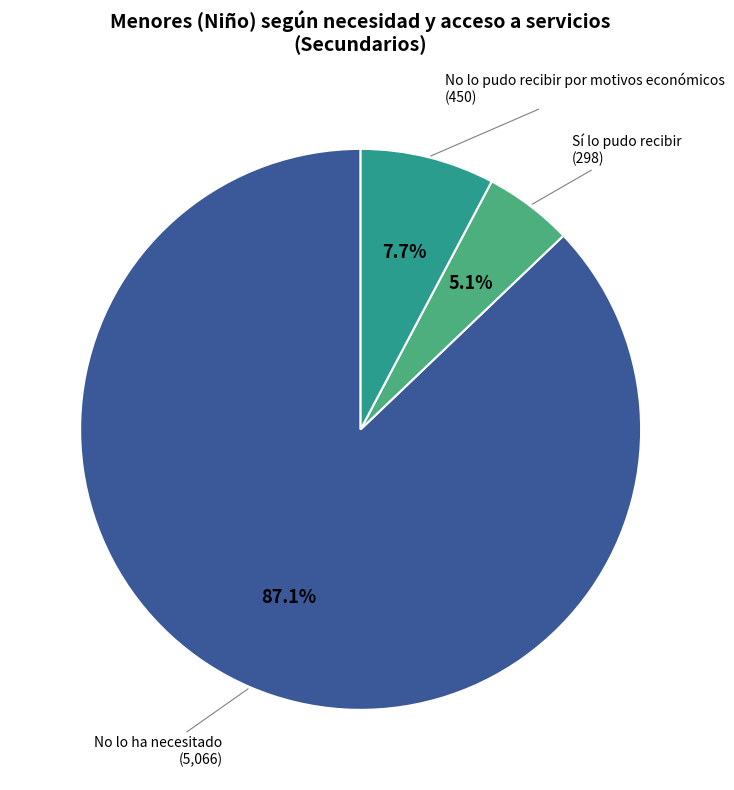

Is there any slice that represents more than half of the pie?

Yes